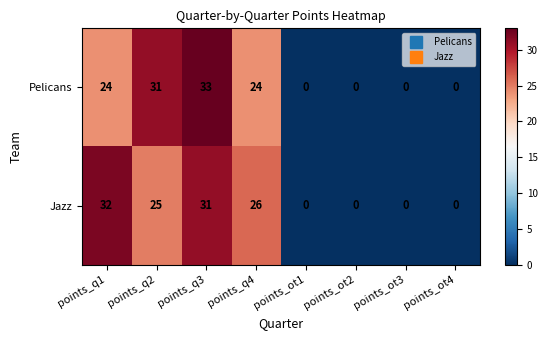

What is the sum of all Pelicans values?

112